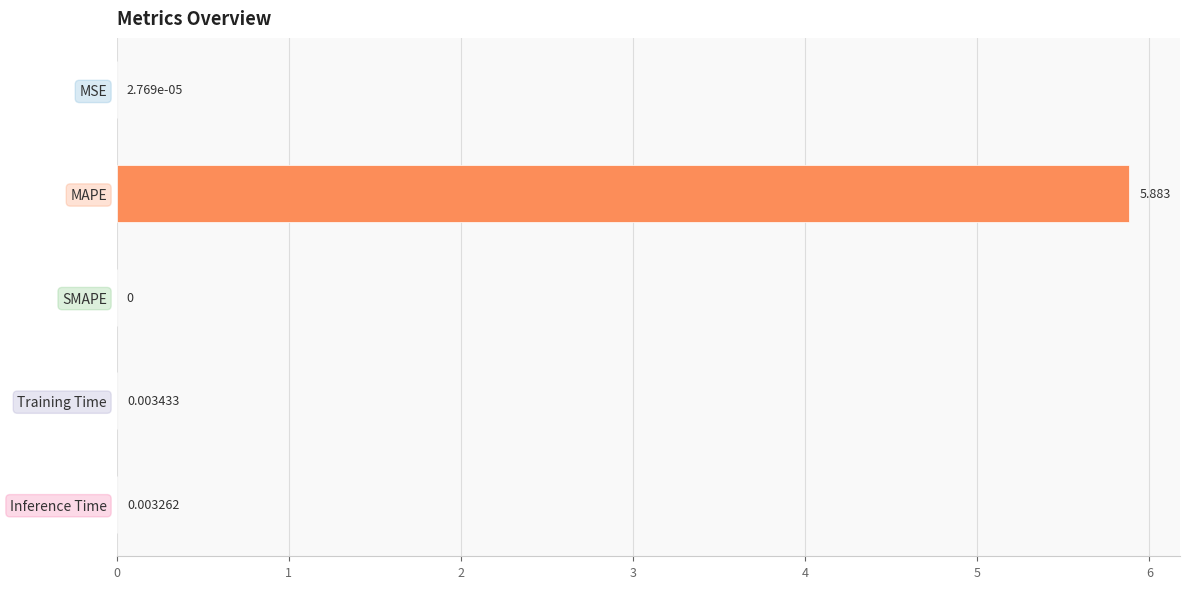

Which category has the highest value across all series?

MAPE